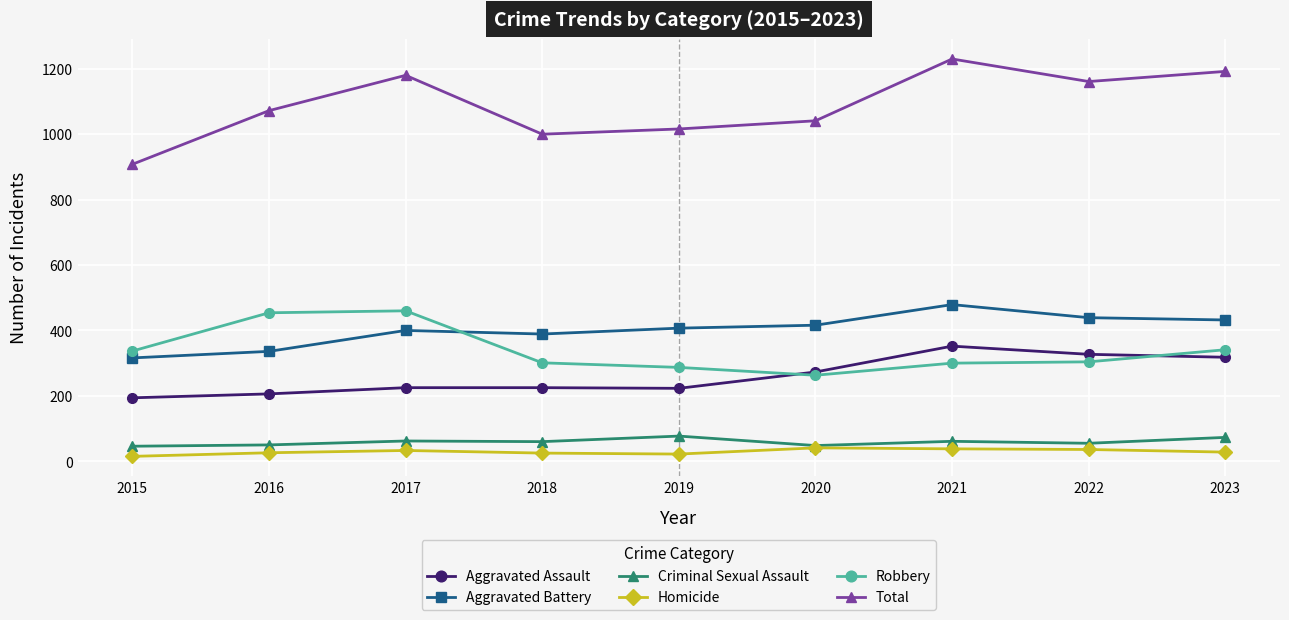

What is the difference between the maximum and minimum values in the Aggravated Battery series?

163